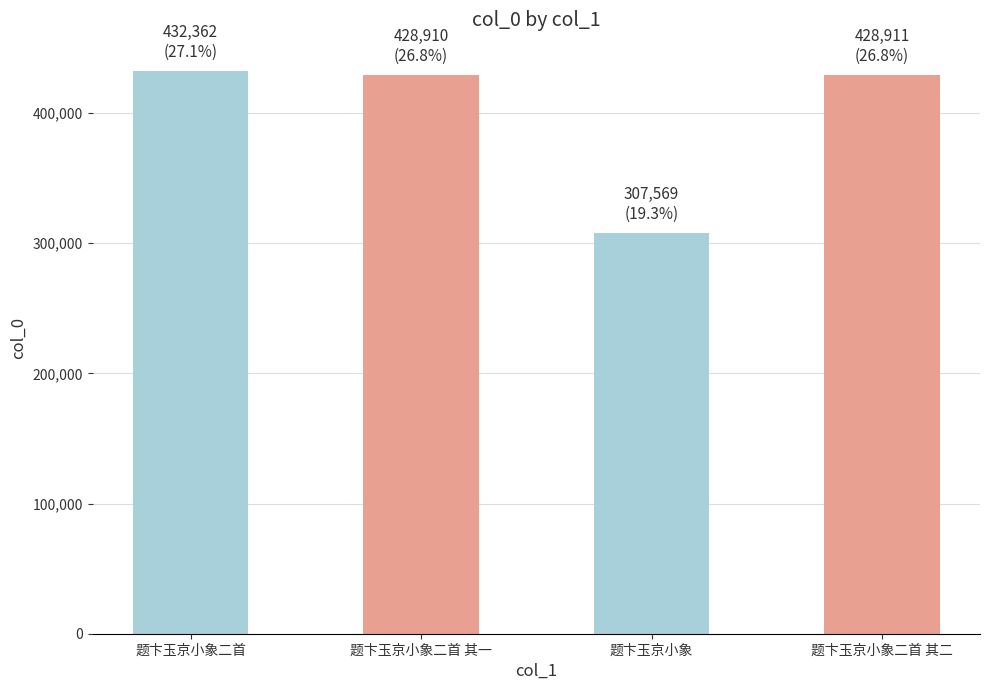

The chart shows a value of 282443 at 题卞玉京小象二首. True or false?

False